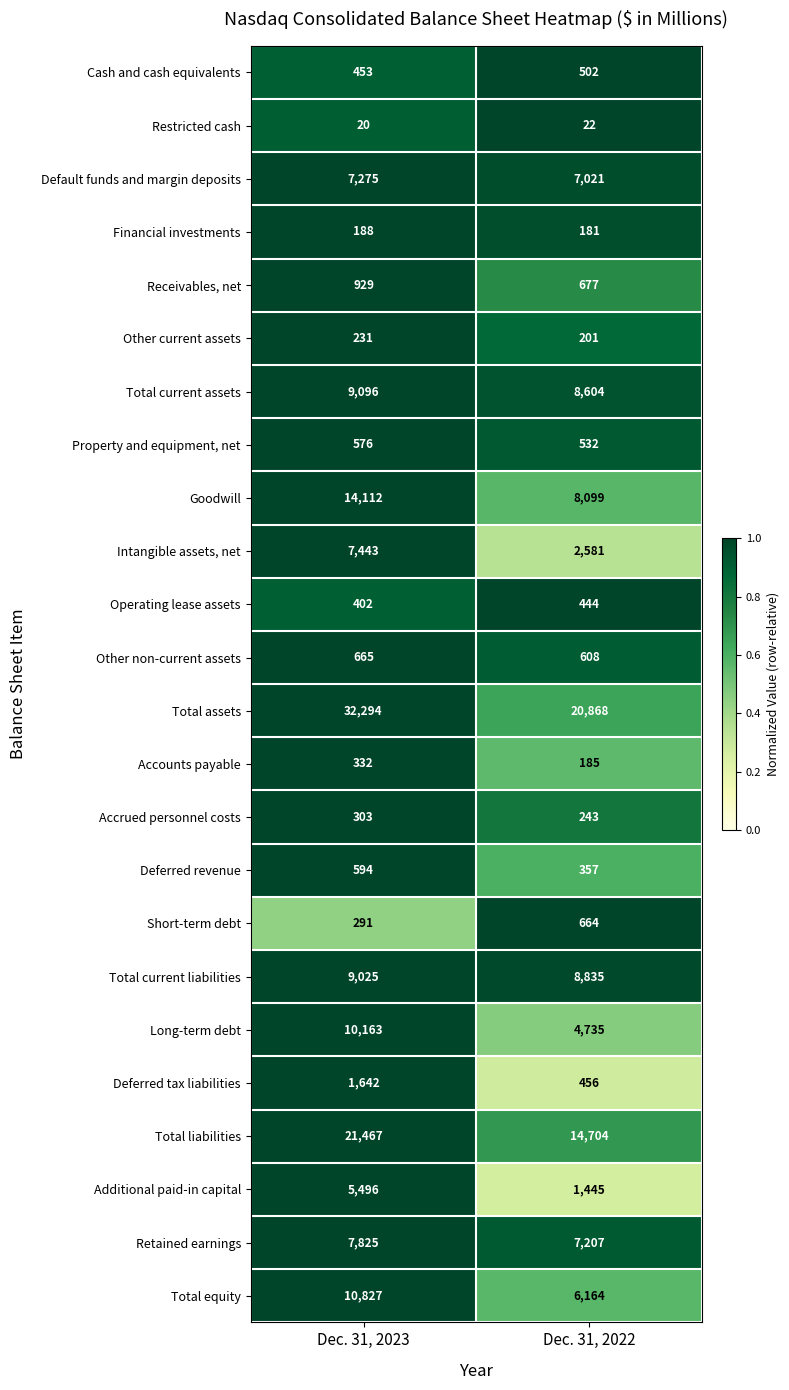

What is the approximate value of Other current assets at Dec. 31, 2023?

231